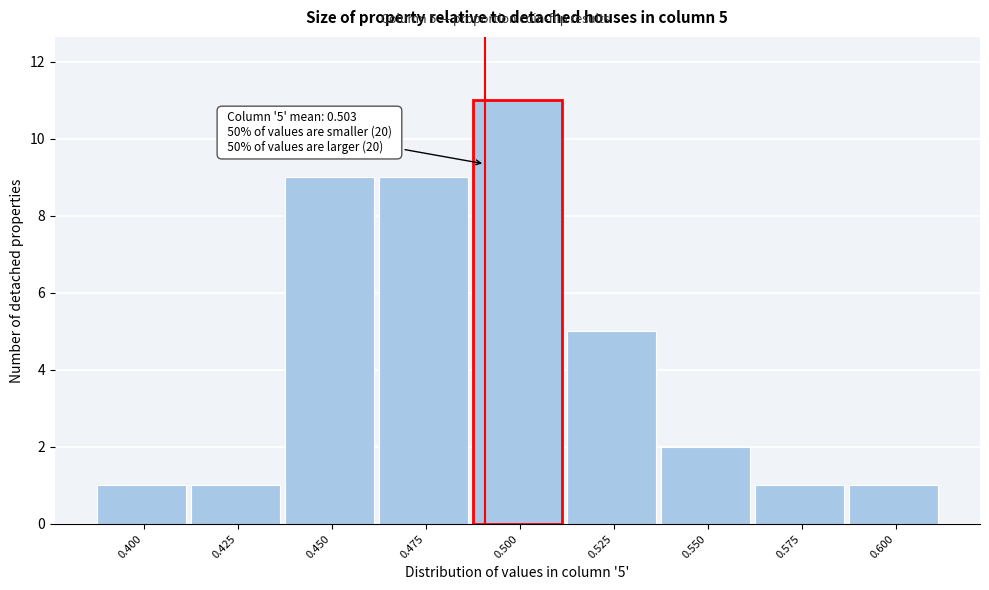

Reading left to right, extract all data points from this chart.

1	1	9	9	11	5	2	1	1